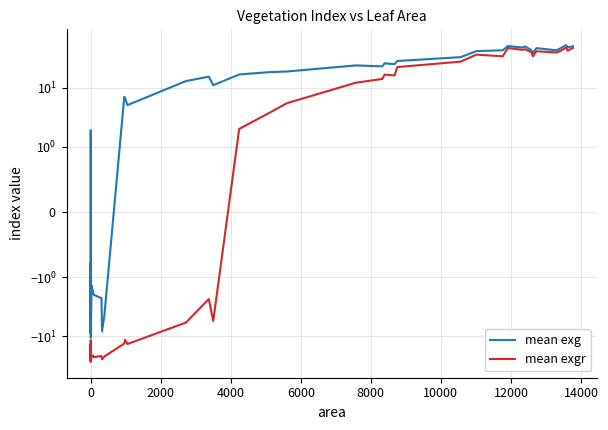

Which series has the largest range (max minus min)?

mean exgr